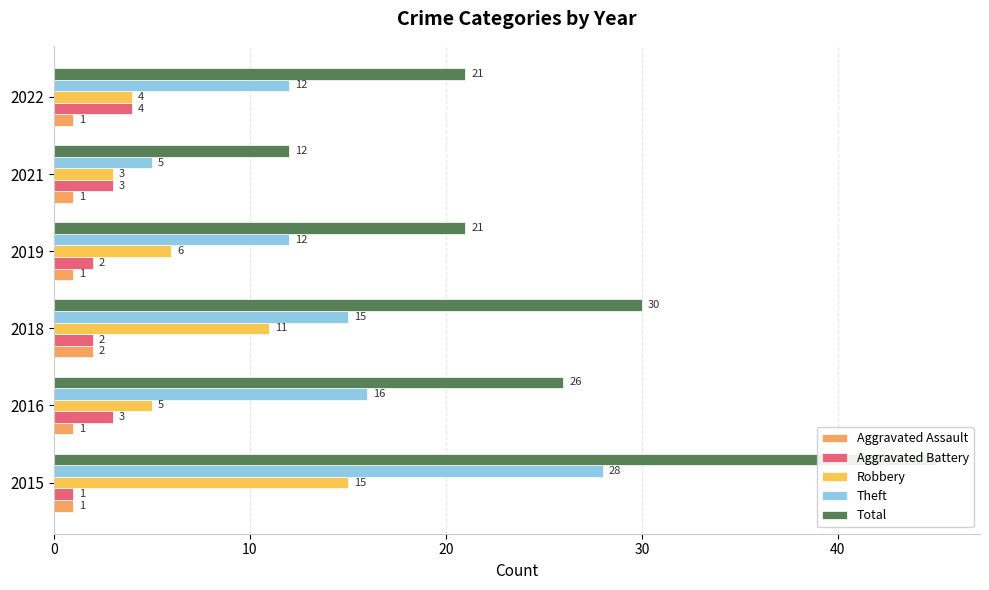

What is the value of the Theft bar at the 5th from the left?

5